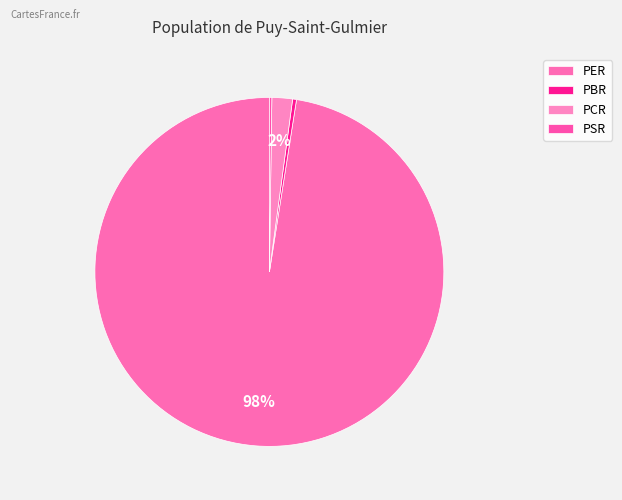

How many slices are in this pie chart?

4